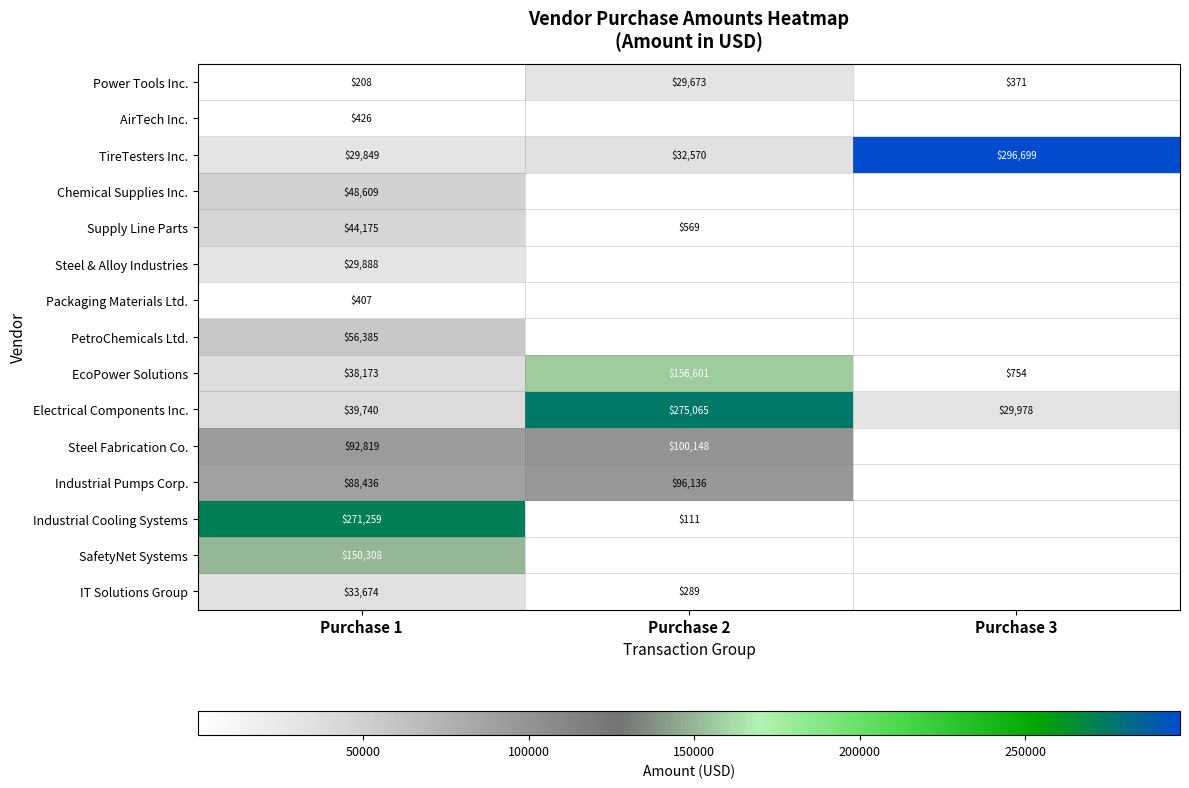

At Purchase 1, list the series in order from smallest to largest.

Power Tools Inc., Packaging Materials Ltd., AirTech Inc., TireTesters Inc., Steel & Alloy Industries, IT Solutions Group, EcoPower Solutions, Electrical Components Inc., Supply Line Parts, Chemical Supplies Inc., PetroChemicals Ltd., Industrial Pumps Corp., Steel Fabrication Co., SafetyNet Systems, Industrial Cooling Systems